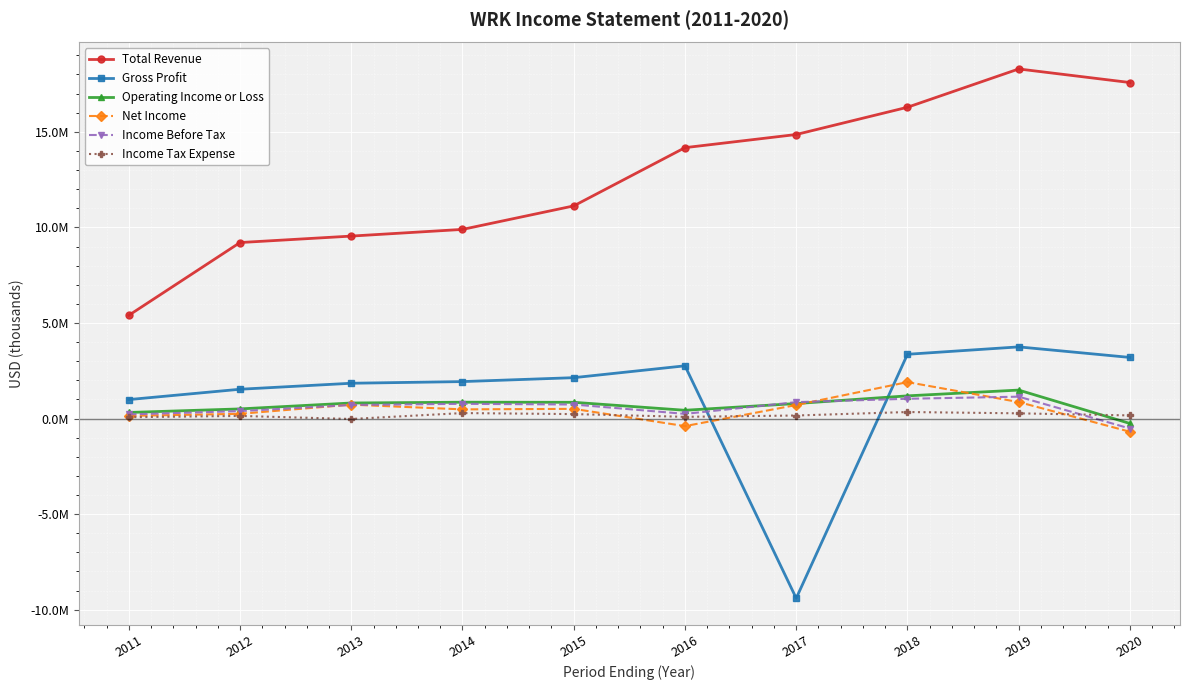

What is the difference between the highest and lowest values at 2011?

5330100